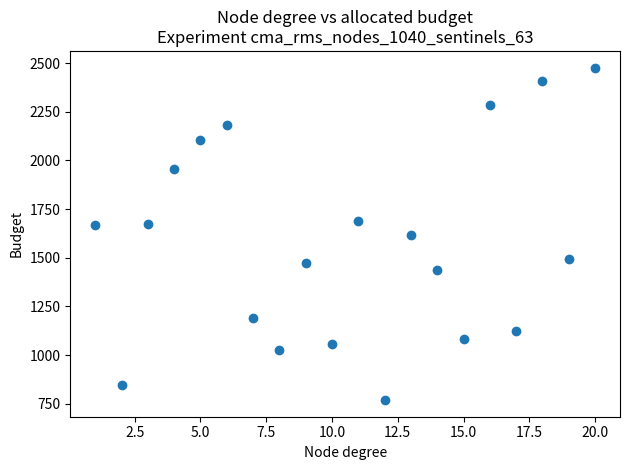

What is the range of Y values (max minus min)?

1708